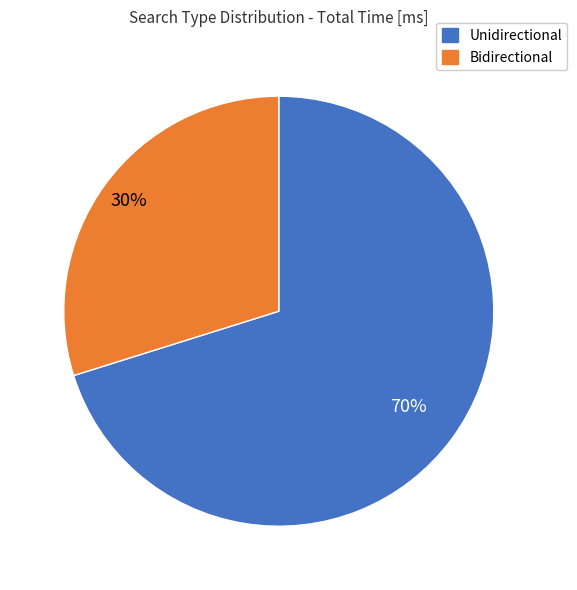

How many segments does this pie chart have?

2